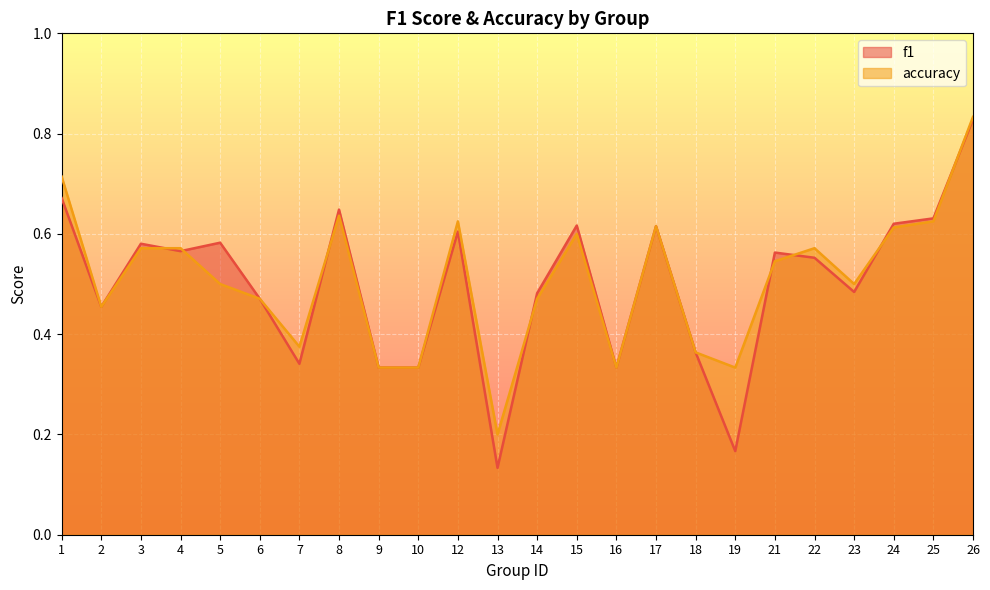

At which category is the sum across all series the highest?

26